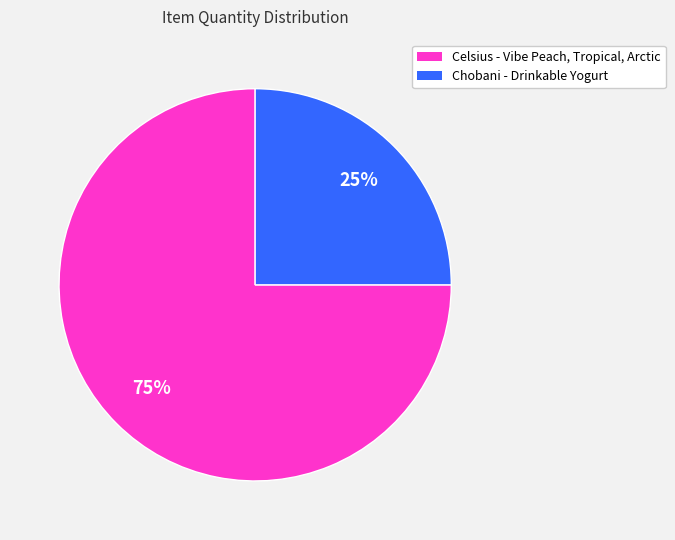

The Chobani - Drinkable Yogurt slice represents 25% of the pie. True or false?

True